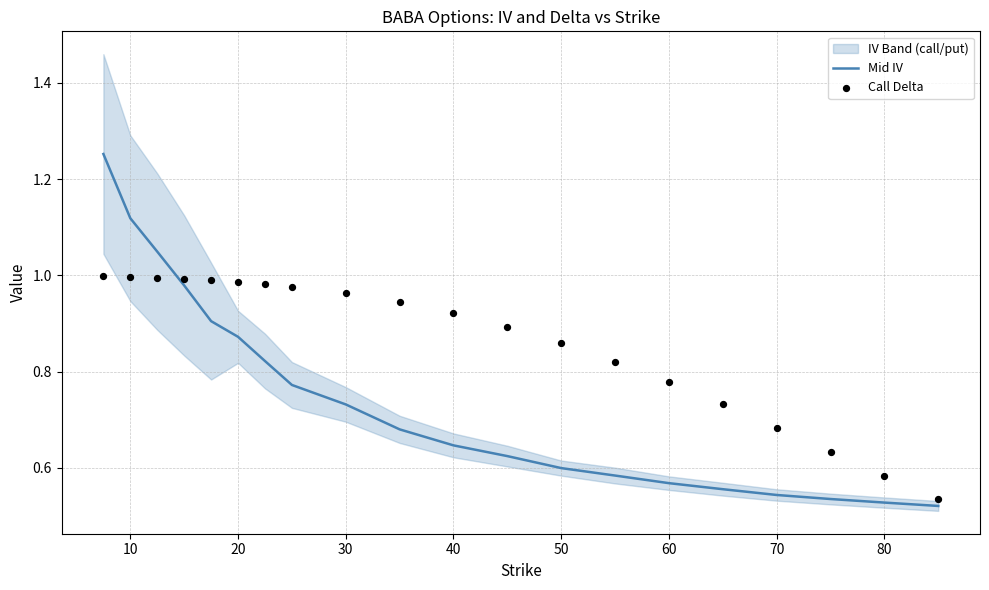

True or false: Mid IV has a value of 0.6 at 50.

True